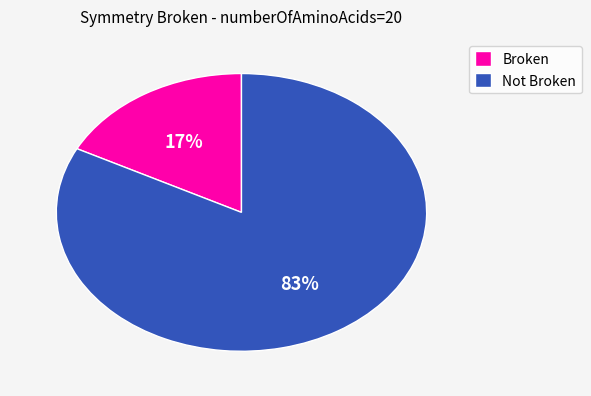

Combined, do Not Broken and Broken account for over 50%?

Yes